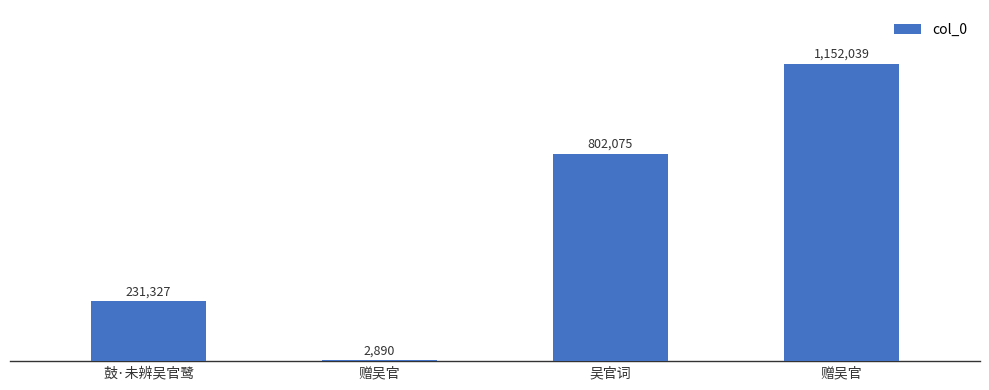

Reading left to right, what are all the values shown in this chart?

鼓·未辨吴官鹭=231327	赠吴官=2890	吴官词=802075	赠吴官=1152039